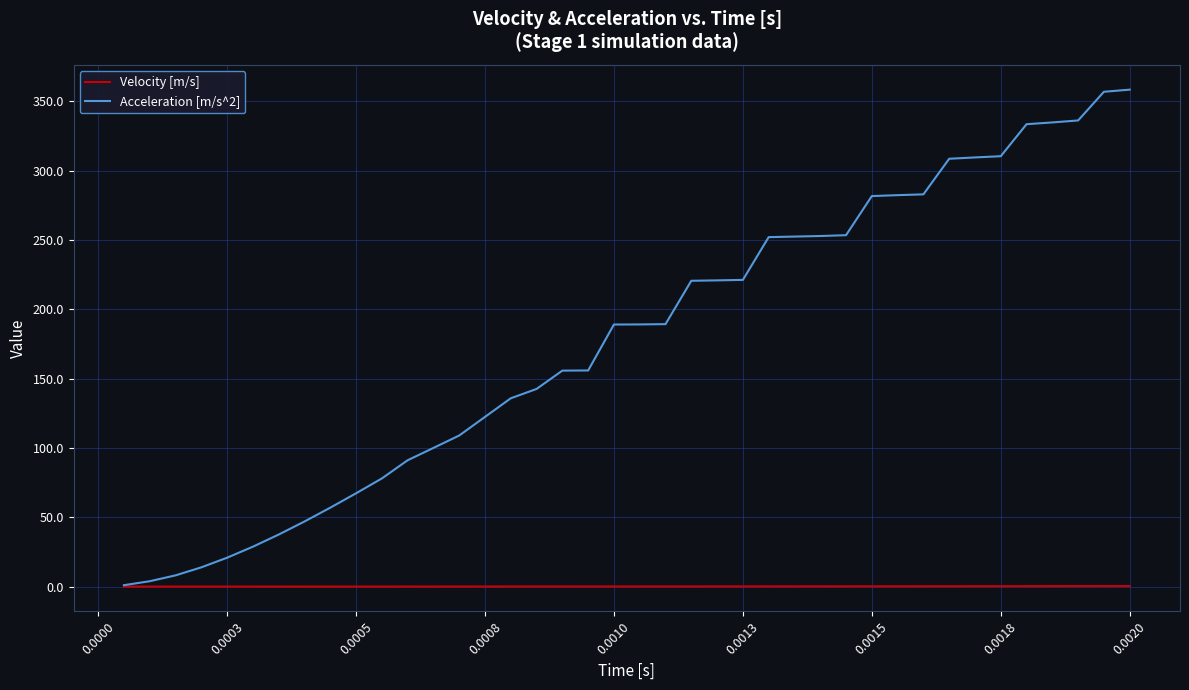

Rank the series by their average value, from highest to lowest.

Acceleration [m/s^2], Velocity [m/s]